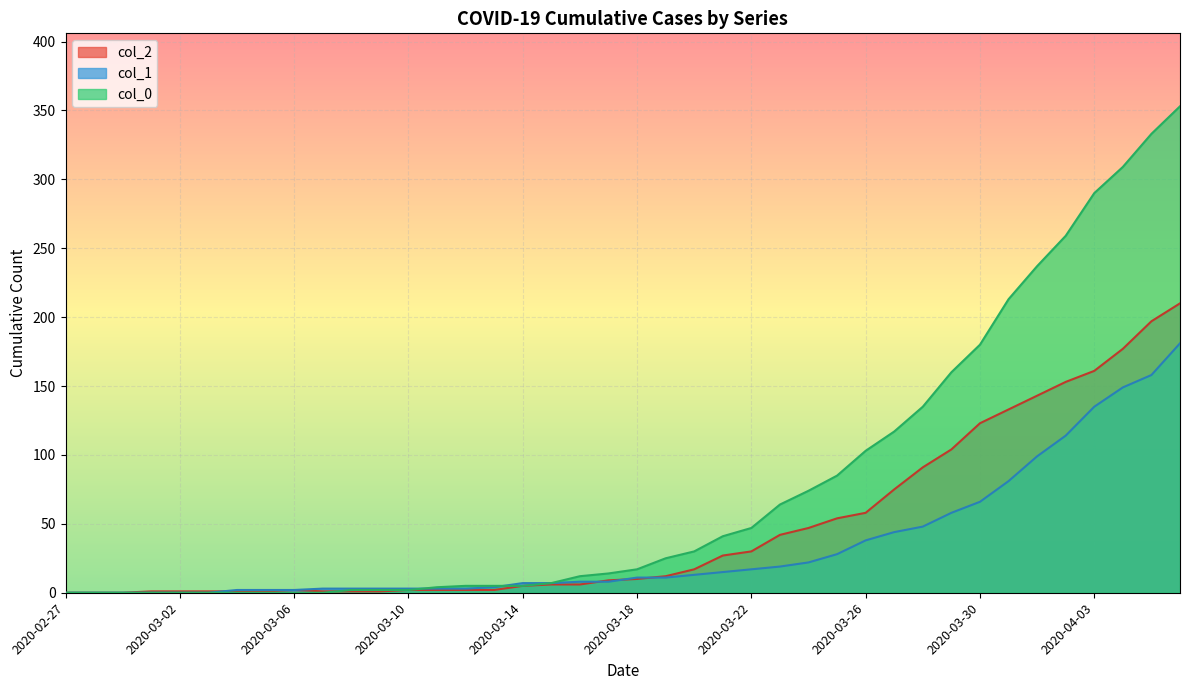

At how many categories does at least one series exceed 20?

19